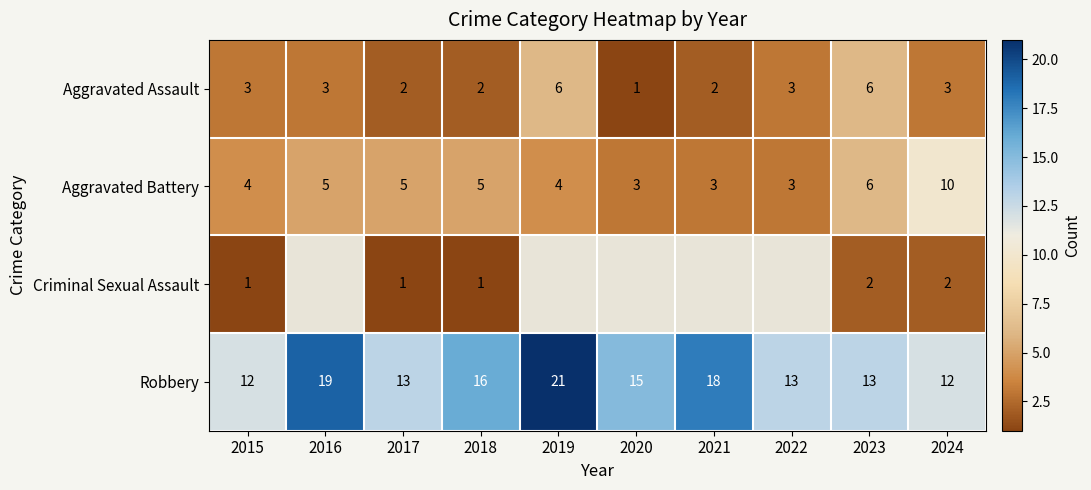

The value of Aggravated Battery at 2023 is 9. True or false?

False